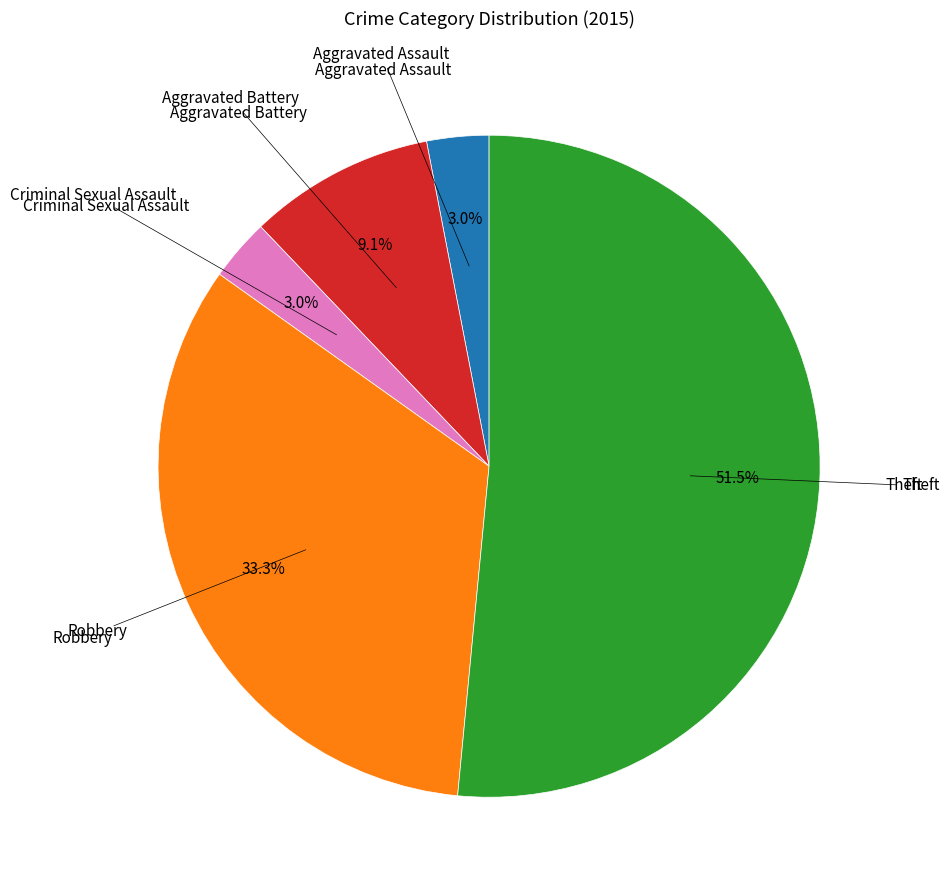

Is there any slice that represents more than half of the pie?

Yes